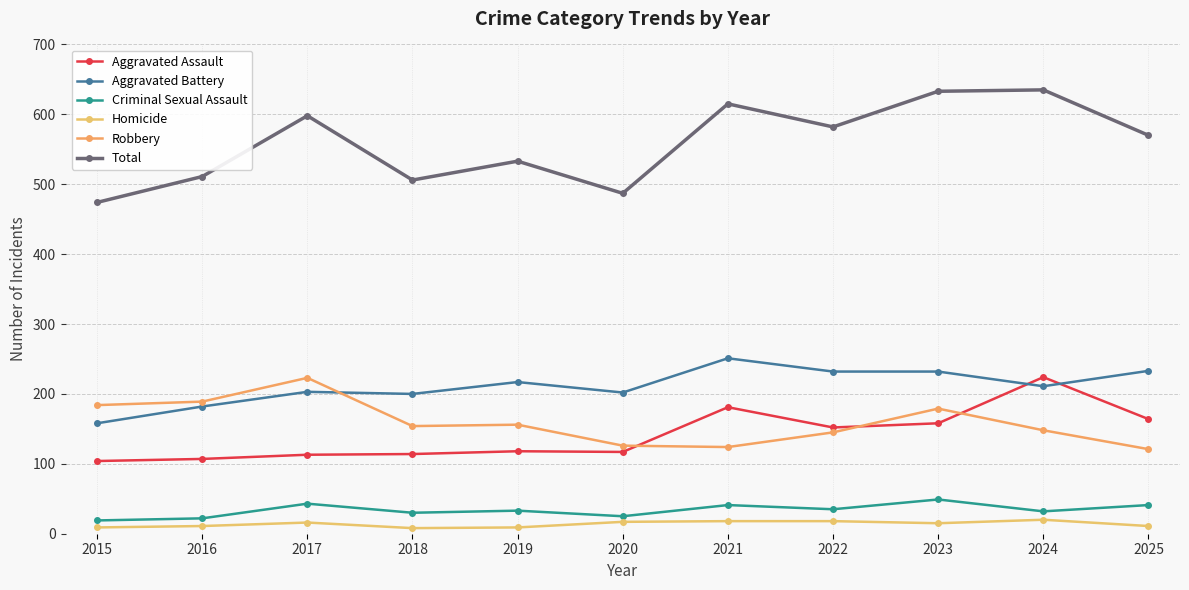

True or false: Homicide and Robbery intersect in this chart.

False